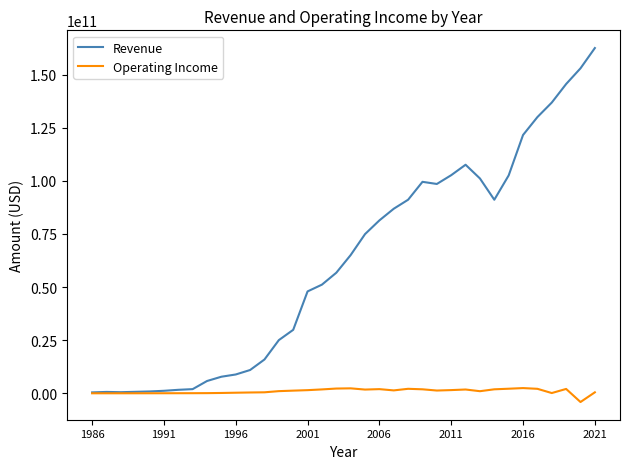

What is the highest value of the Revenue series?

162467000000